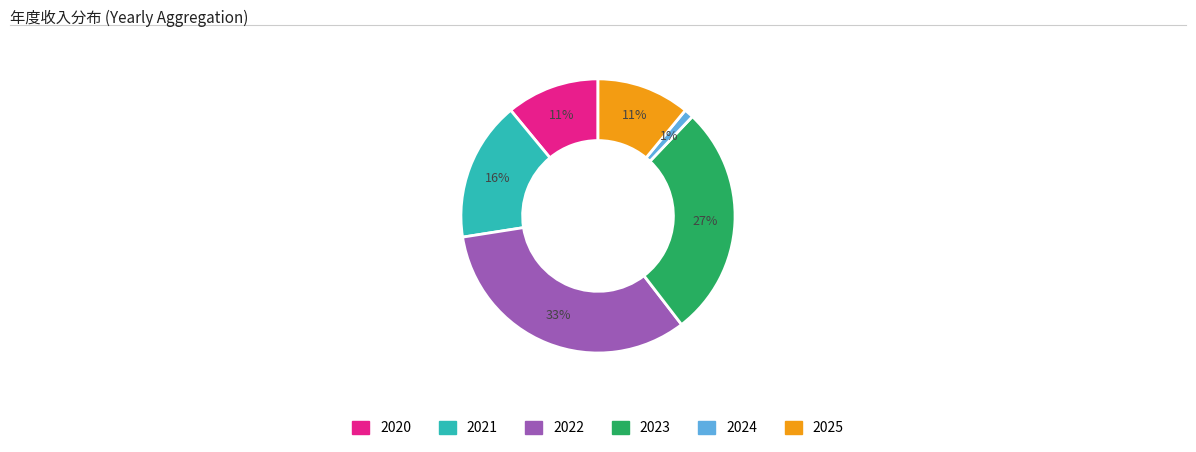

Which category has the smallest portion of the pie?

2024